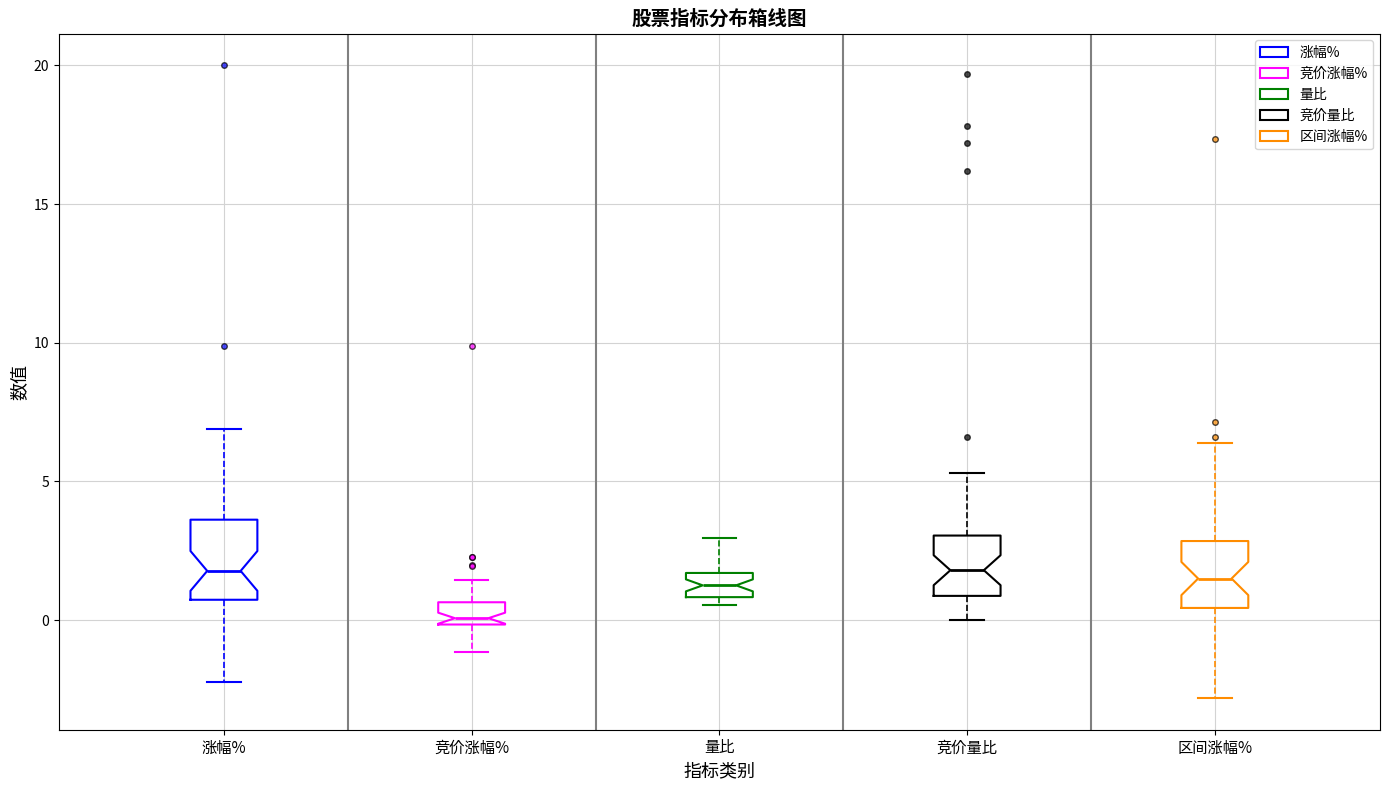

Which box has the lowest median line?

竞价涨幅%